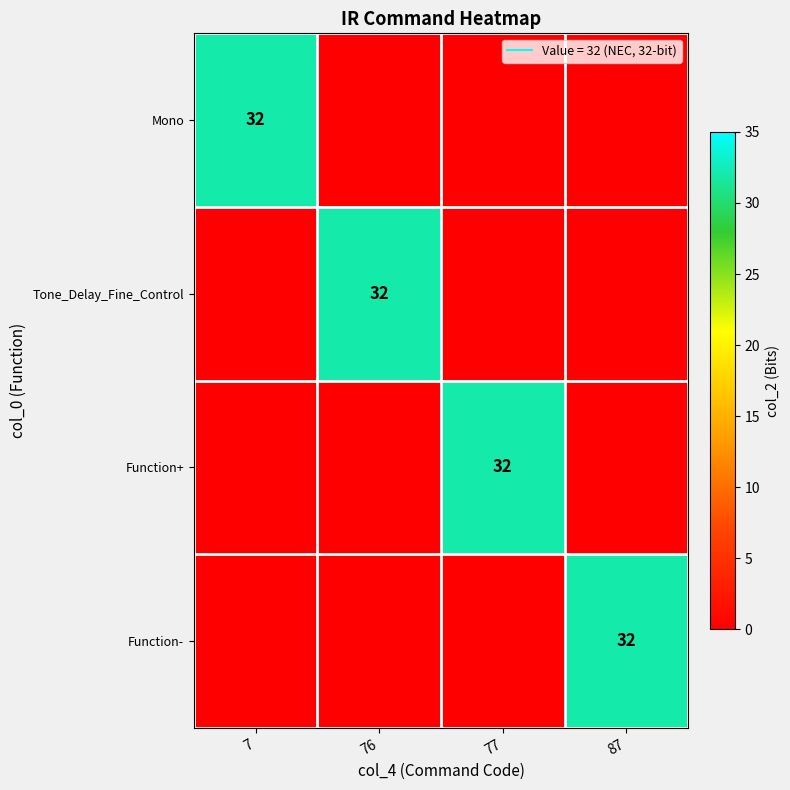

At how many categories does at least one series exceed 27?

4